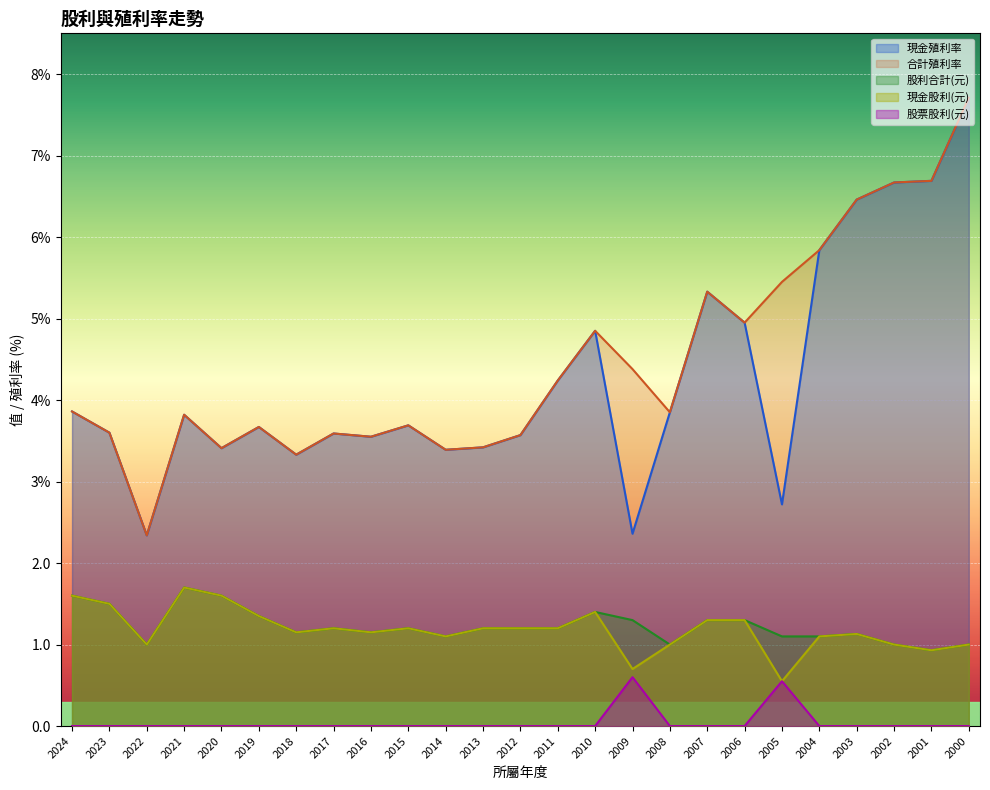

What is the difference between the 股利合計 values at 2018 and 2013?

0.1